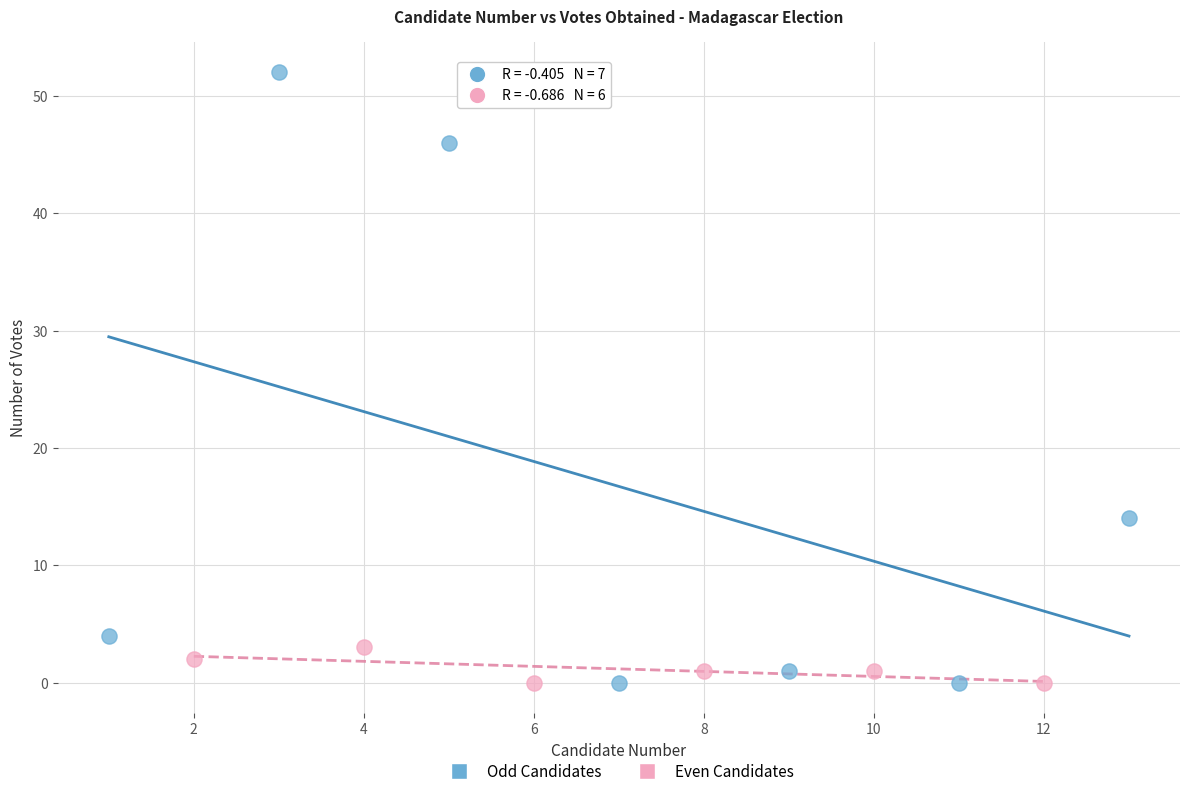

Which series has the largest Y range (max minus min)?

Odd Candidates